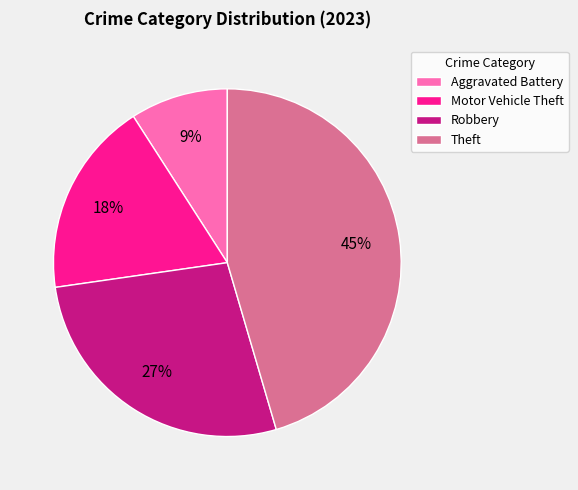

Combined, do Theft and Robbery account for over 50%?

Yes